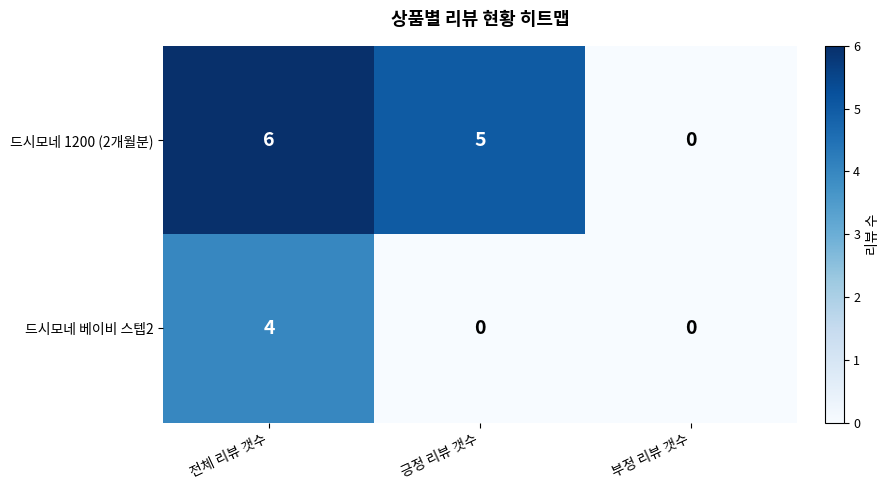

Which category has the highest value in the 드시모네 1200 (2개월분) series?

전체 리뷰 갯수